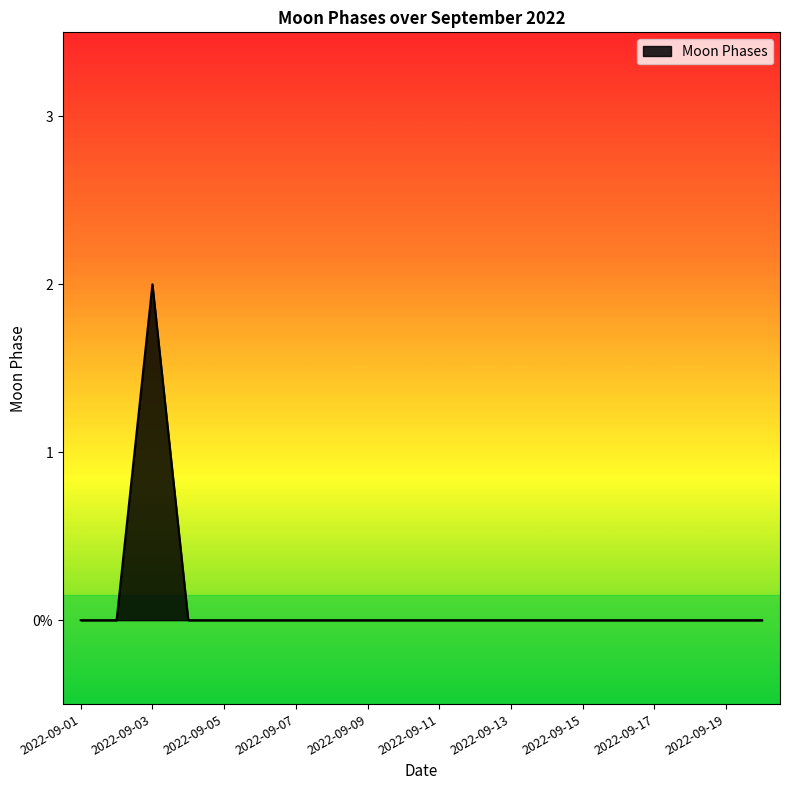

Does the chart have visible grid lines?

No